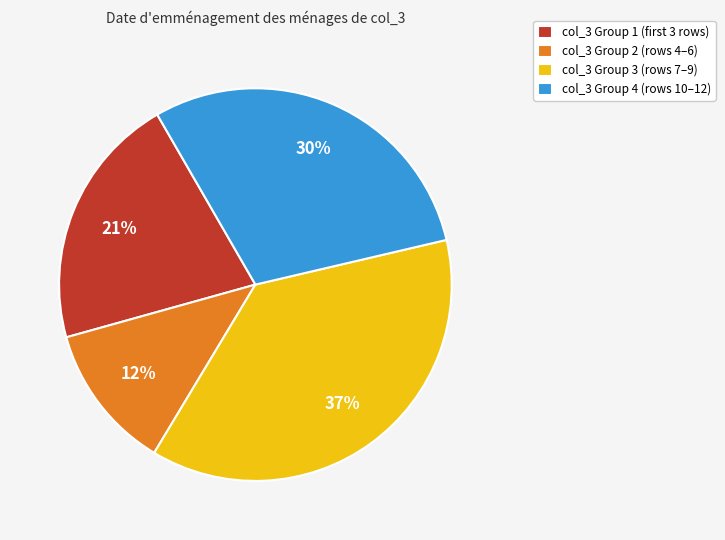

Which category has the smallest portion of the pie?

col_3 Group 2 (rows 4–6)